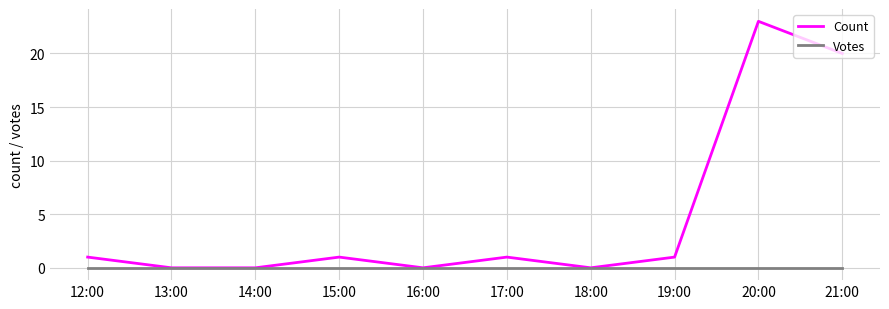

What is the difference between the maximum and minimum values in the Count series?

23